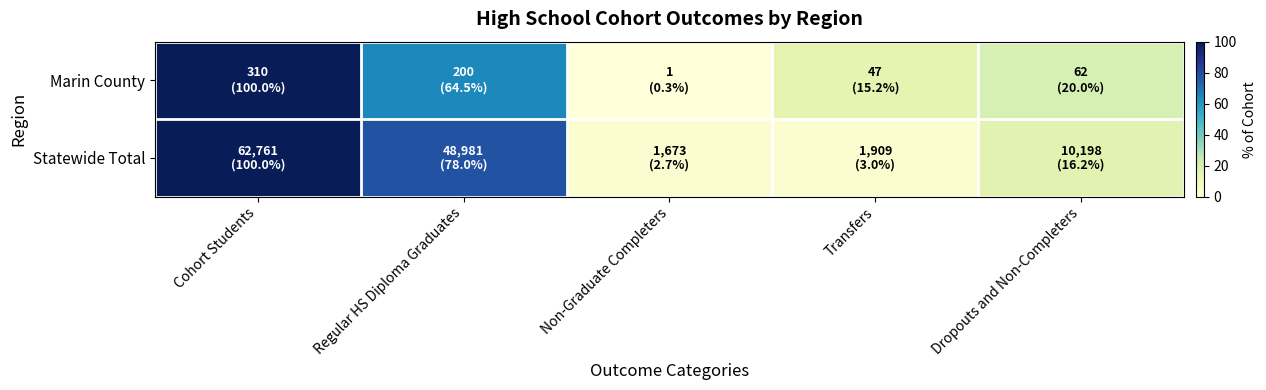

Reading right to left, transcribe all the data shown in this chart.

Marin County: Dropouts and Non-Completers=20.0	Transfers=15.2	Non-Graduate Completers=0.3	Regular HS Diploma Graduates=64.5	Cohort Students=100.0
Statewide Total: Dropouts and Non-Completers=16.2	Transfers=3.0	Non-Graduate Completers=2.7	Regular HS Diploma Graduates=78.0	Cohort Students=100.0